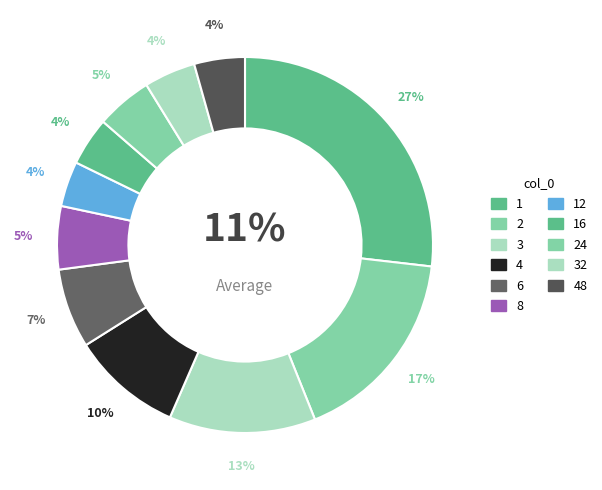

To the nearest percent, what is the combined percentage of 6 and 16?

11%